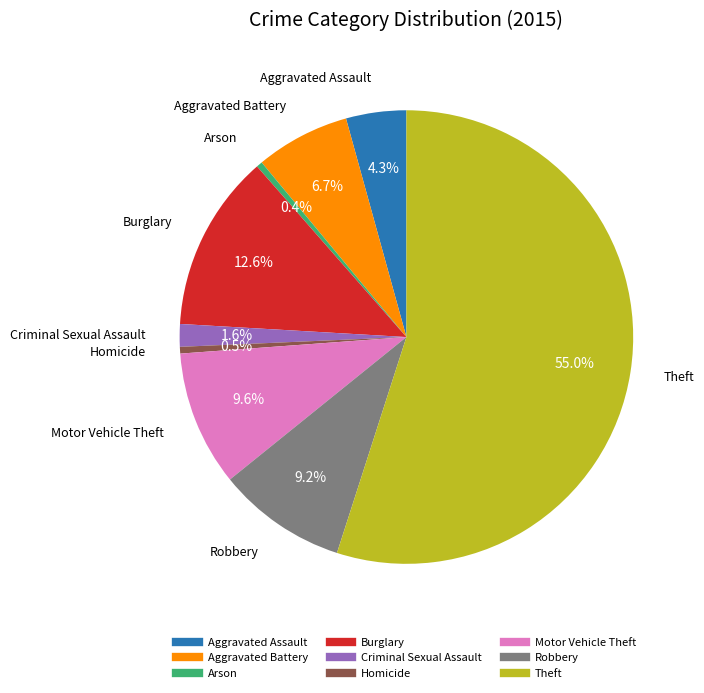

To the nearest percent, what is the average slice percentage?

11%